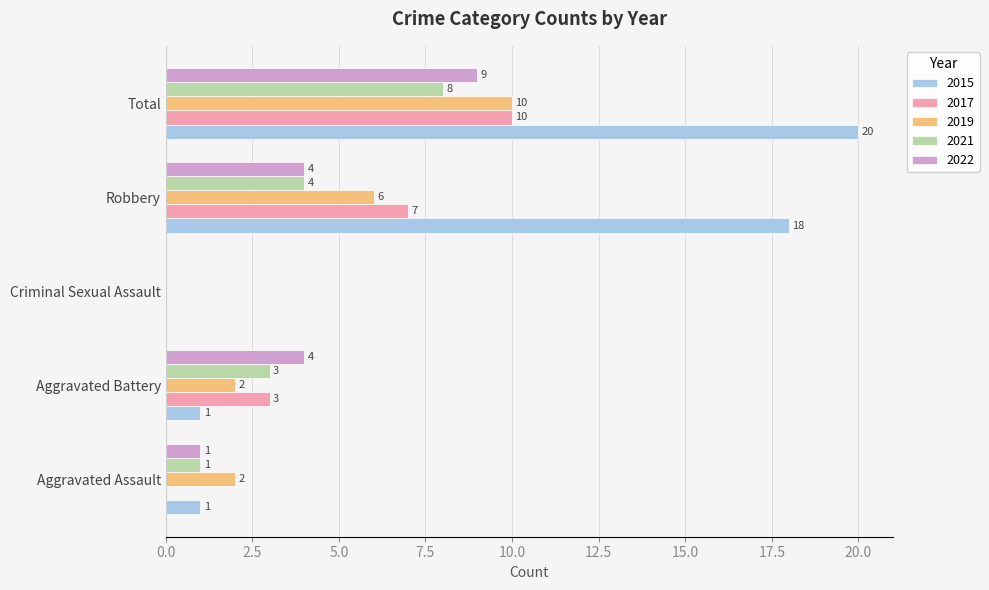

What is the maximum value shown in the chart?

20